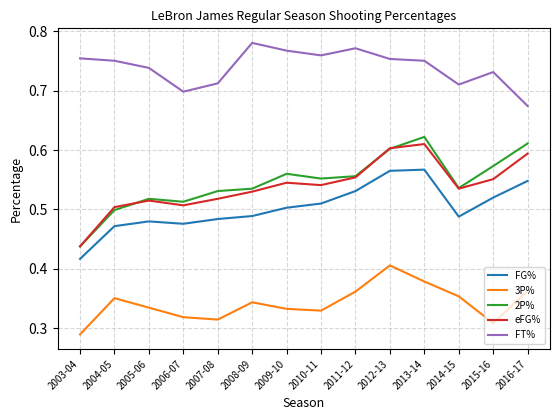

Which category has the lowest value in the eFG% series?

2003-04